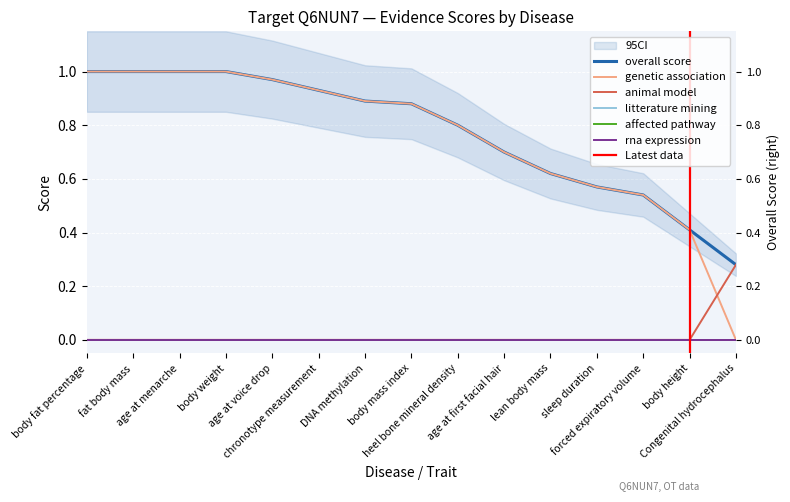

At which category does the chart reach its minimum across all series?

Congenital hydrocephalus